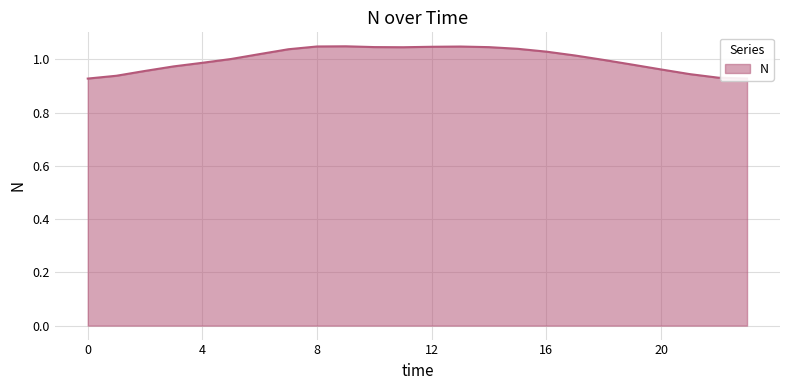

What is the ratio of the value at 21 to the value at 14?

0.9